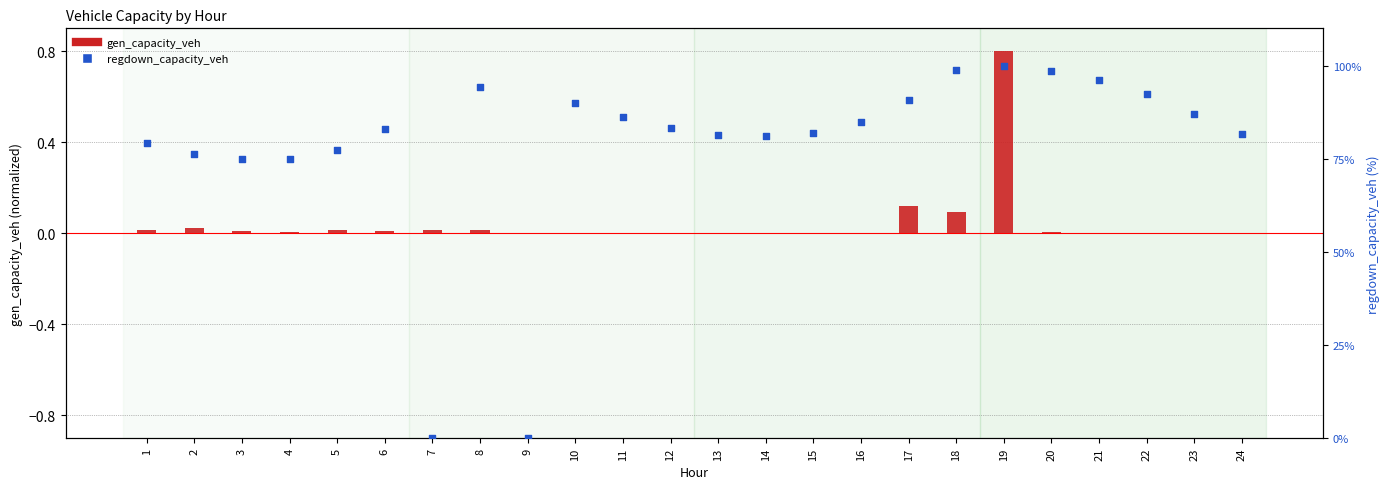

What are all the series names shown in the legend?

gen_capacity_veh, regdown_capacity_veh